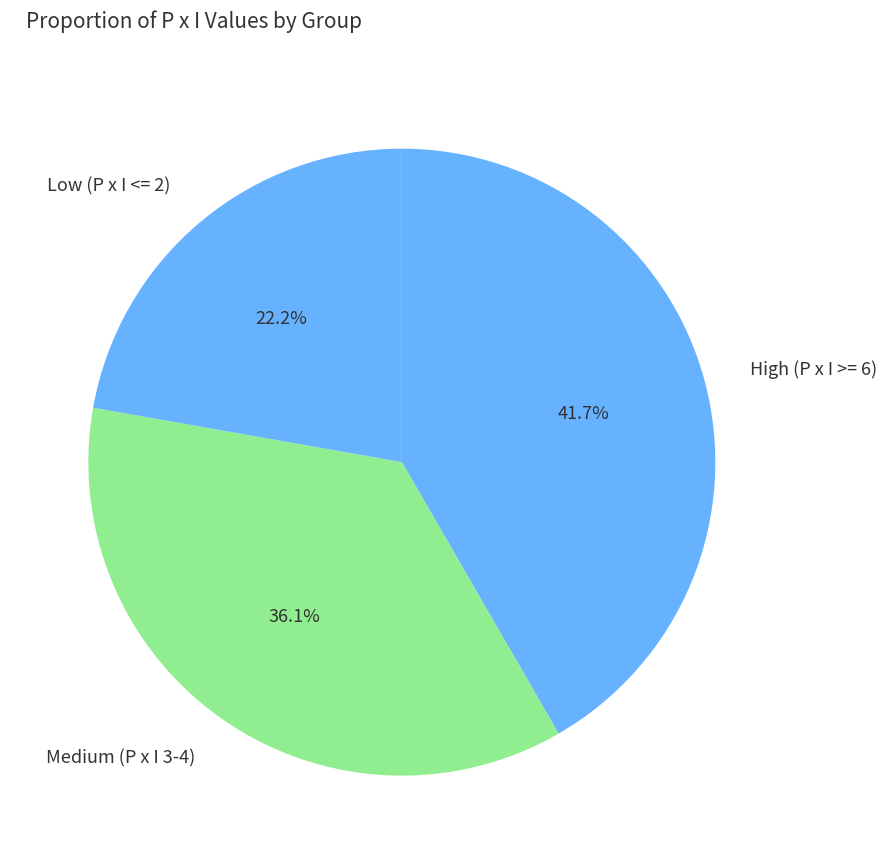

How many segments does this pie chart have?

3